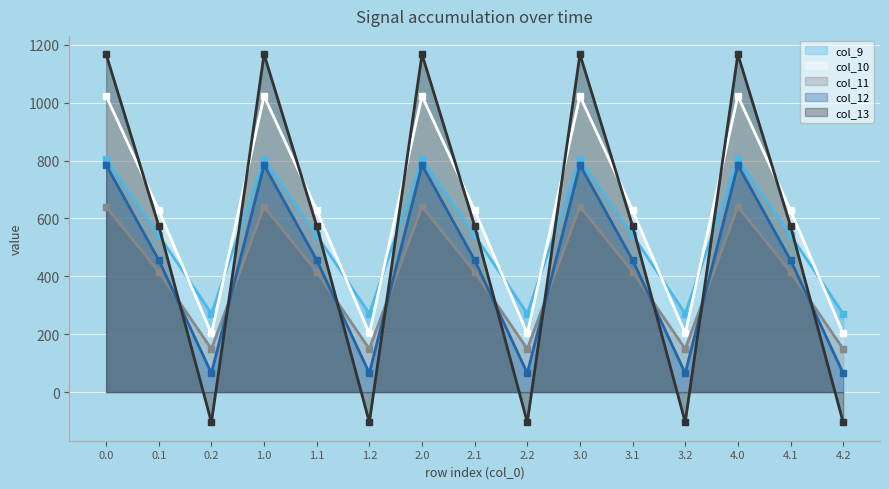

Where is col_10 line nearest to the value 612?

0.1